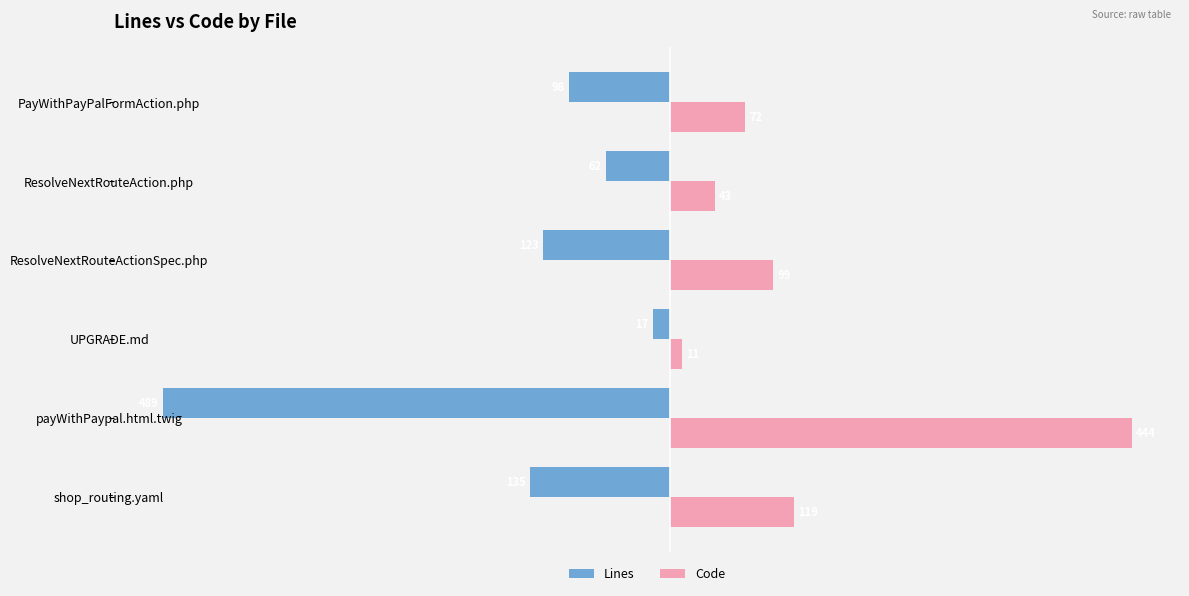

What are all the series names shown in the legend?

Lines, Code